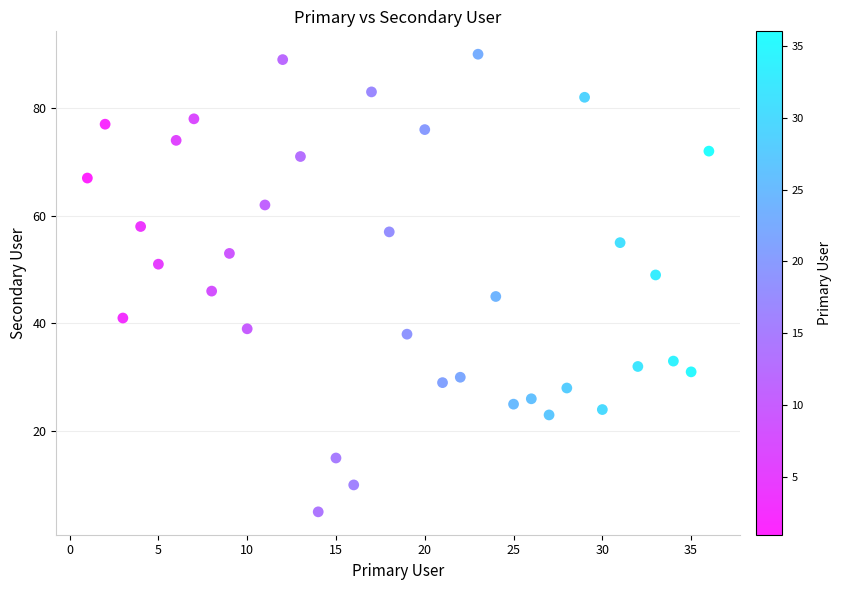

What Y value in the scatter plot is closest to 47?

46